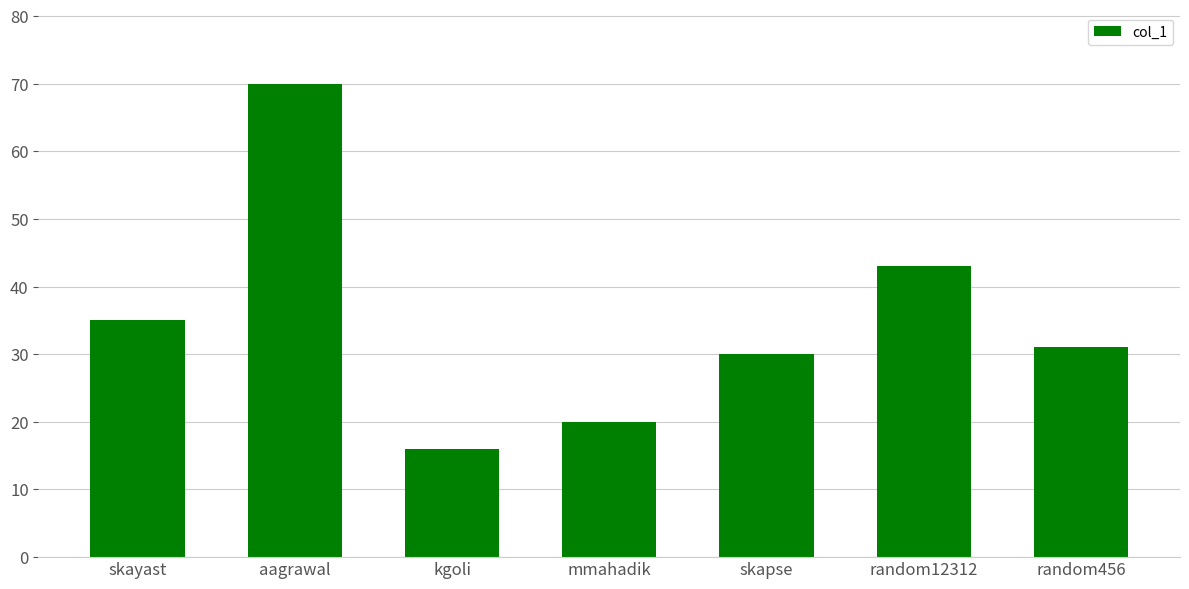

Between random456 and kgoli, which is larger?

random456